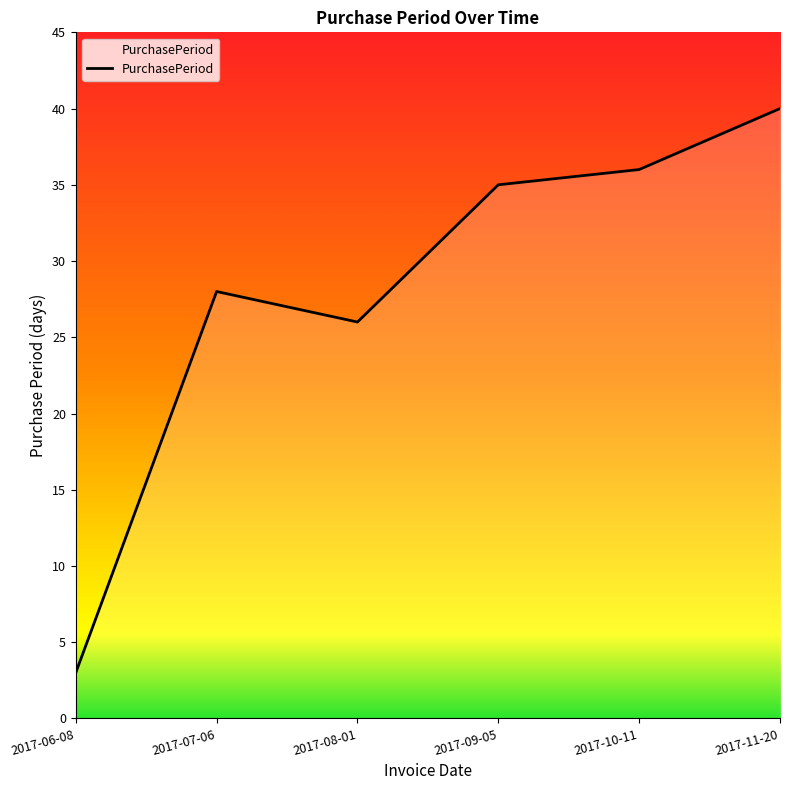

True or false: there are more than 1 points higher than both neighbors.

False